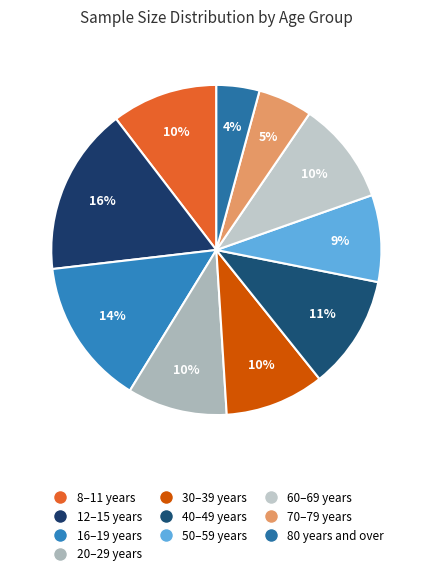

How many slices are in this pie chart?

10